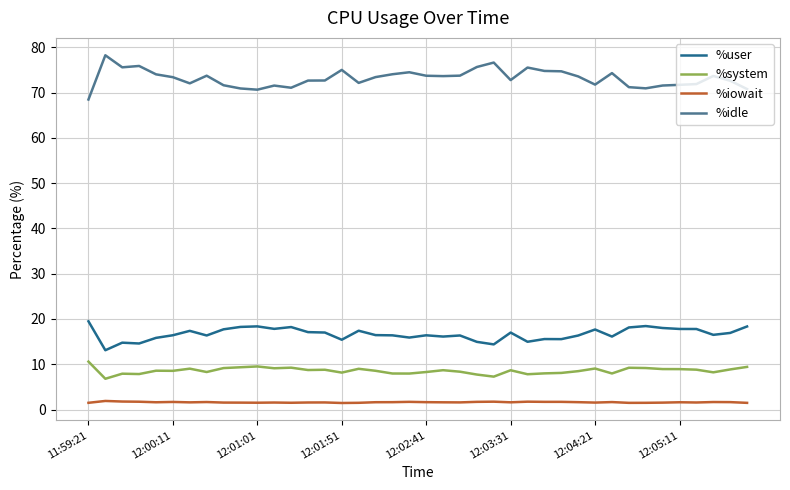

True or false: %iowait and %system intersect in this chart.

False